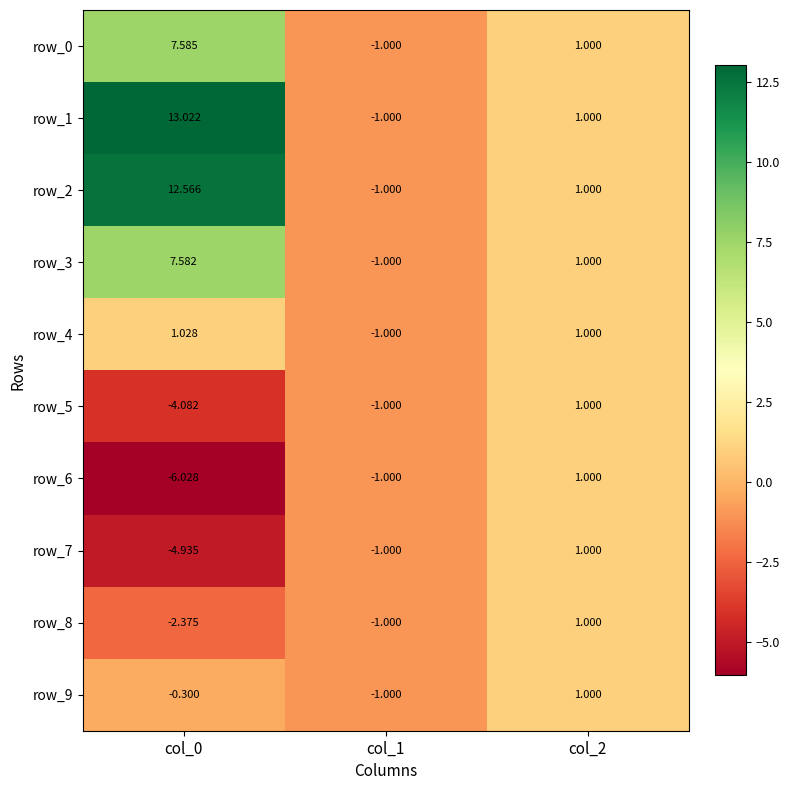

The value of row_0 at col_0 is 7.6. True or false?

True